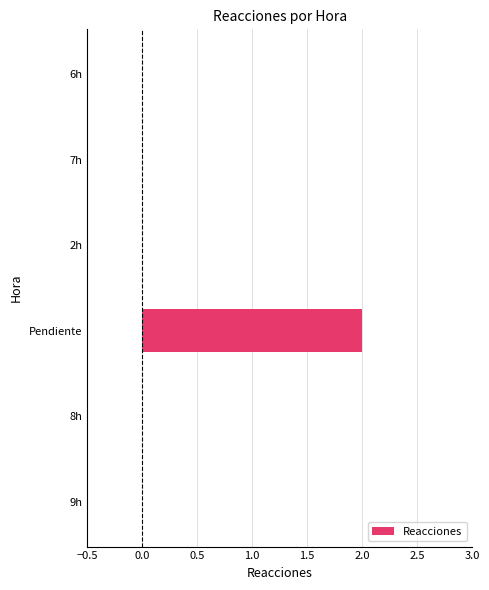

The value at 6h is -1. True or false?

False